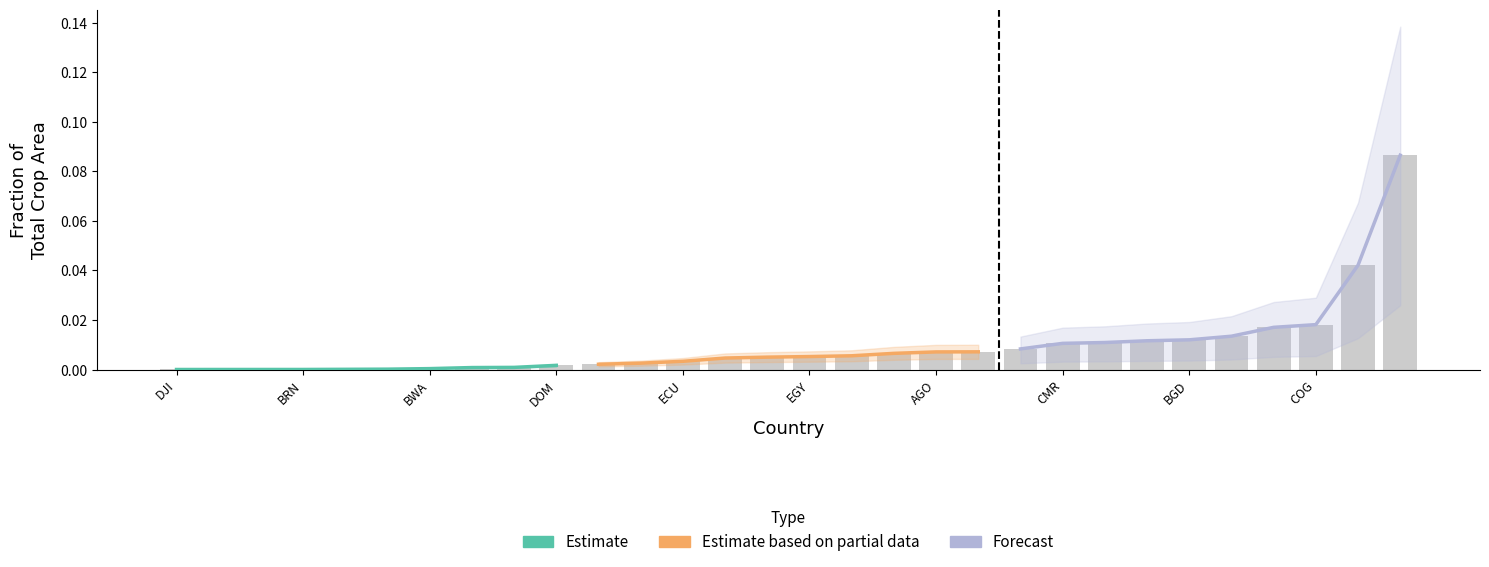

Rank the series by their maximum value, from highest to lowest.

Forecast, Estimate based on partial data, Estimate